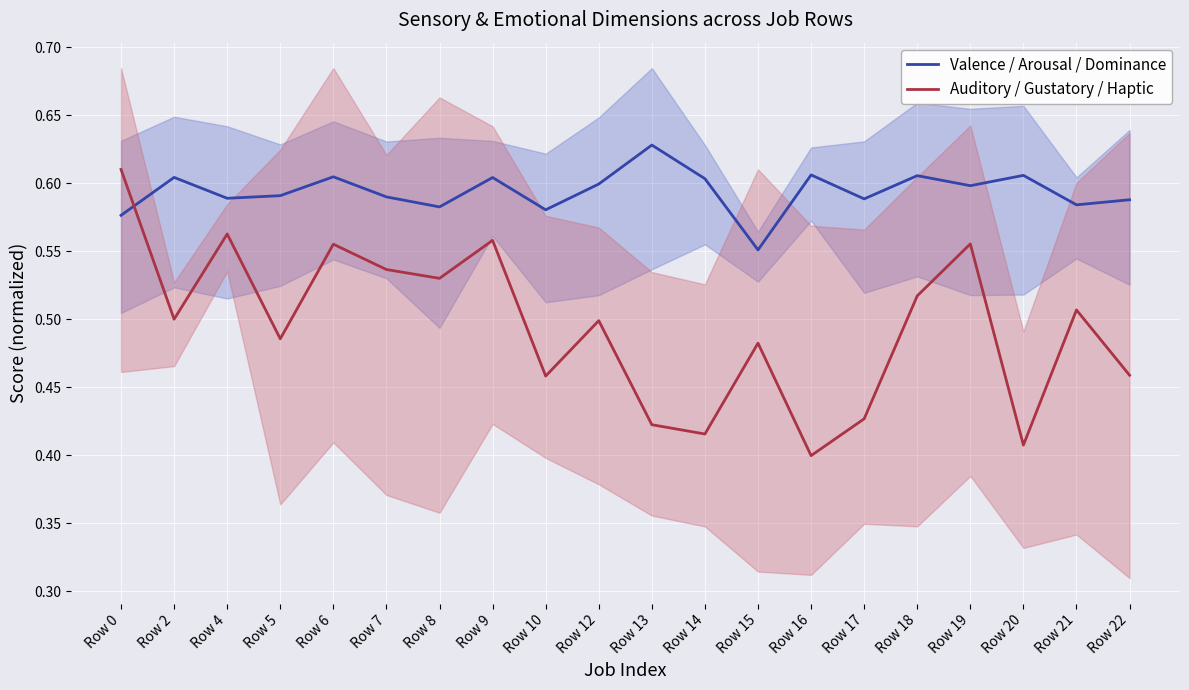

The Valence / Arousal / Dominance series shows 0.4 at Row 6. True or false?

False